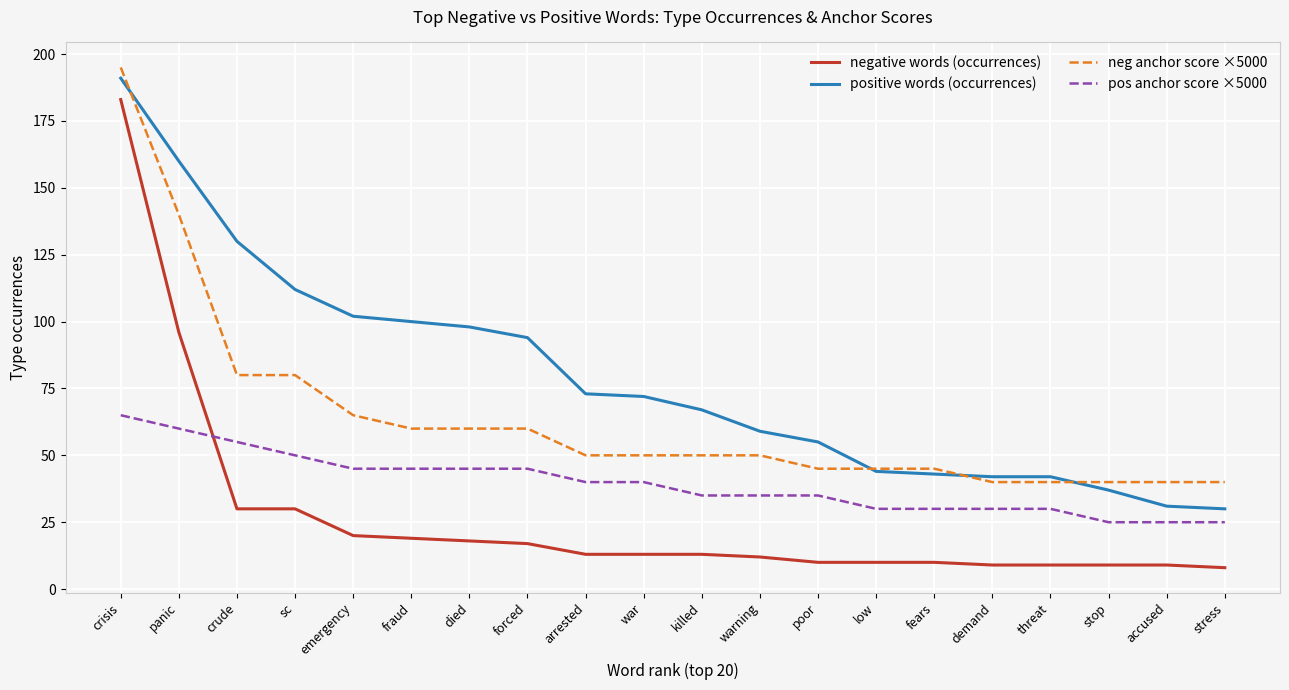

Reading left to right, extract all data points from this chart.

negative words (occurrences): 183	96	30	30	20	19	18	17	13	13	13	12	10	10	10	9	9	9	9	8
positive words (occurrences): 191	160	130	112	102	100	98	94	73	72	67	59	55	44	43	42	42	37	31	30
neg anchor score ×5000: 195	140	80	80	65	60	60	60	50	50	50	50	45	45	45	40	40	40	40	40
pos anchor score ×5000: 65	60	55	50	45	45	45	45	40	40	35	35	35	30	30	30	30	25	25	25